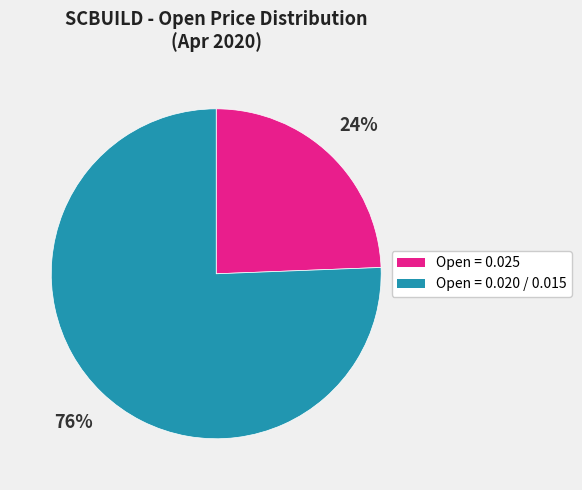

Does any single category account for the majority?

Yes